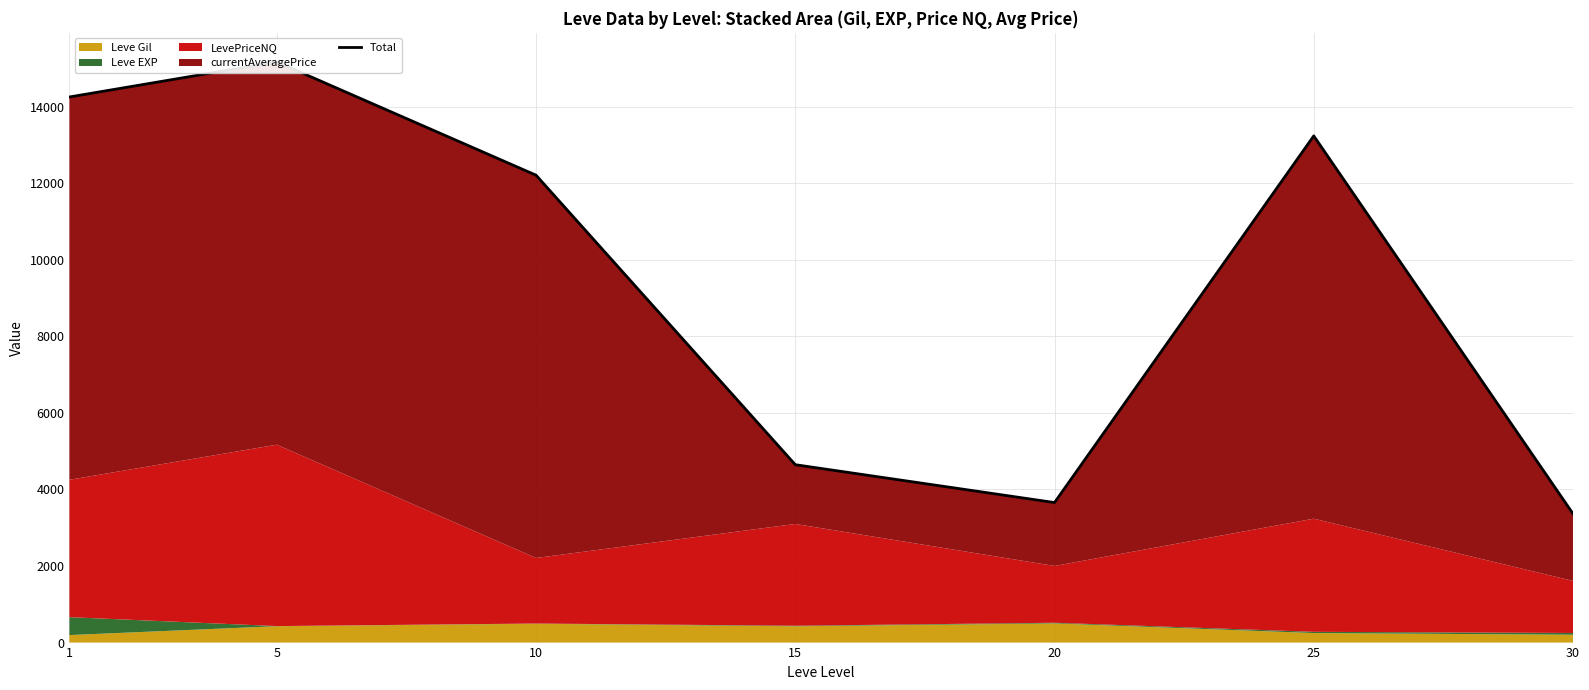

List the labels in order of value, smallest first.

30, 20, 15, 10, 25, 1, 5